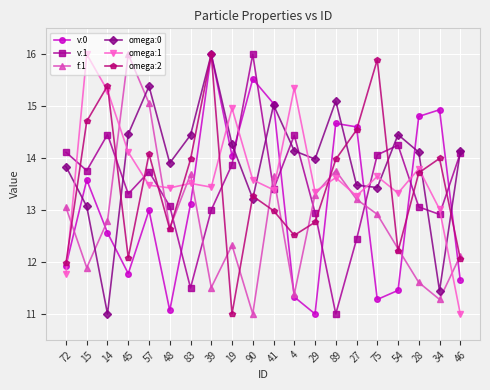

Is the value of f:1 at 57 greater than the value of v:1 at 45?

Yes